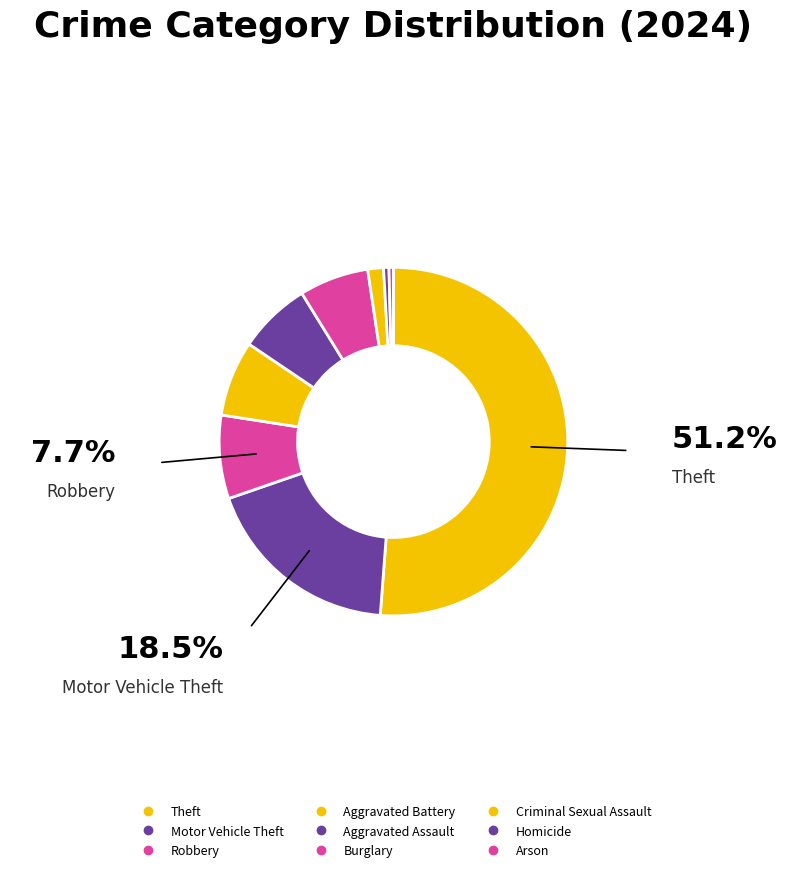

Is Motor Vehicle Theft the majority of the pie?

No